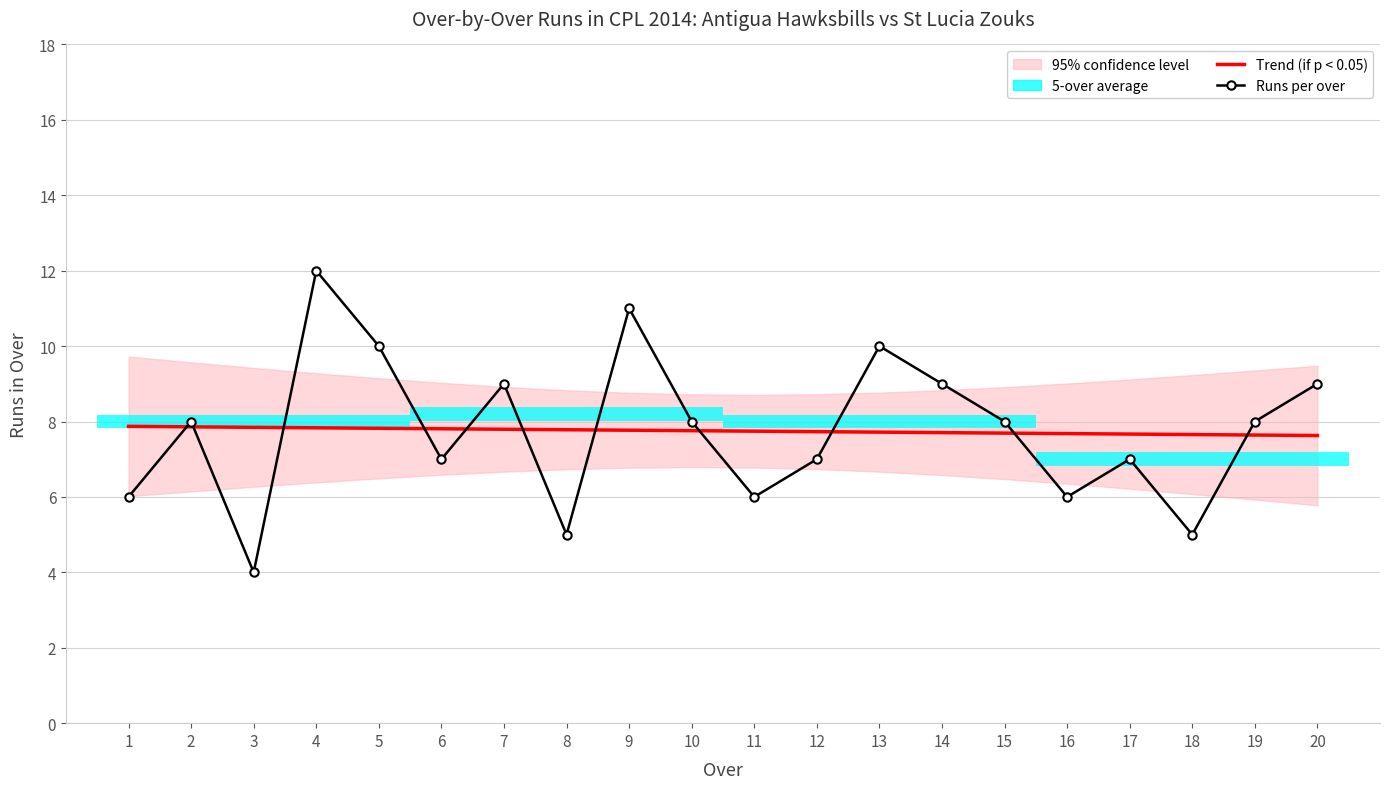

Which label corresponds to the largest value in the chart?

4